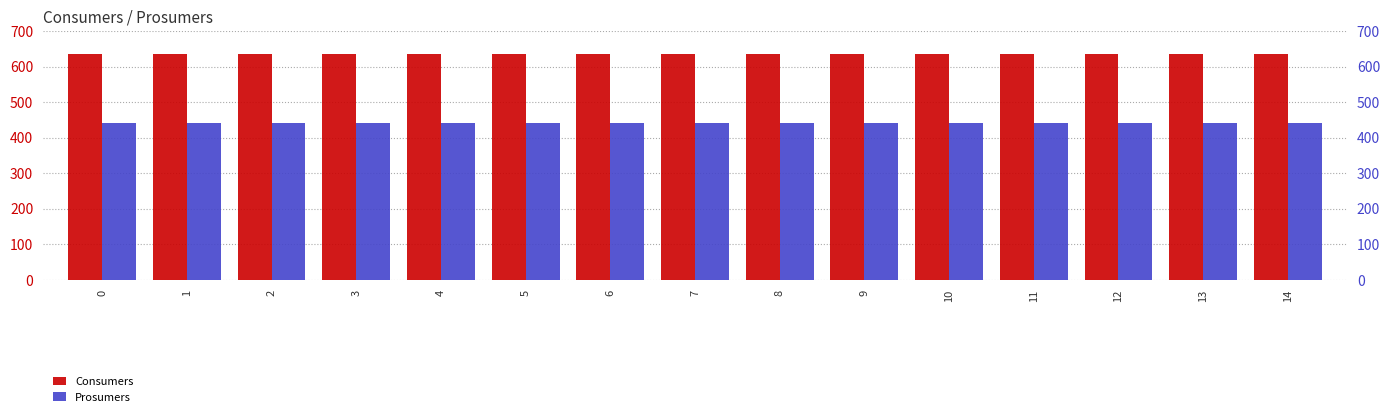

Does the chart contain any negative values?

No